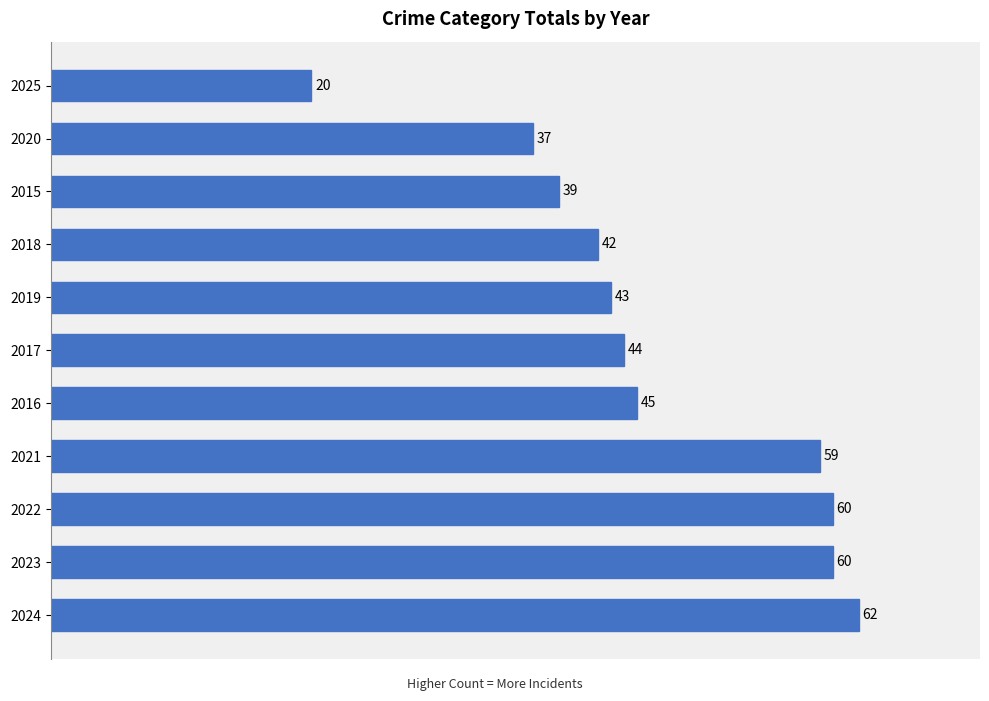

Approximately how many times larger is the value at 2016 compared to 2024?

0.7